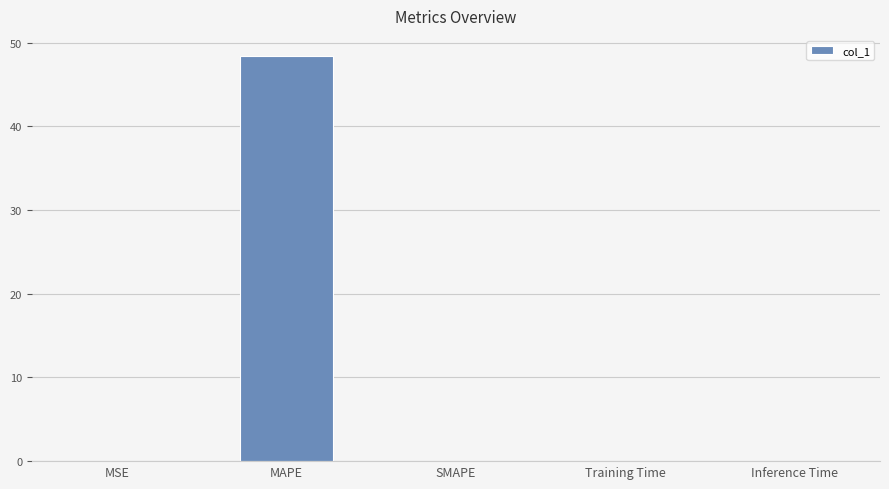

What is the change in value from MSE to MAPE?

+48.4